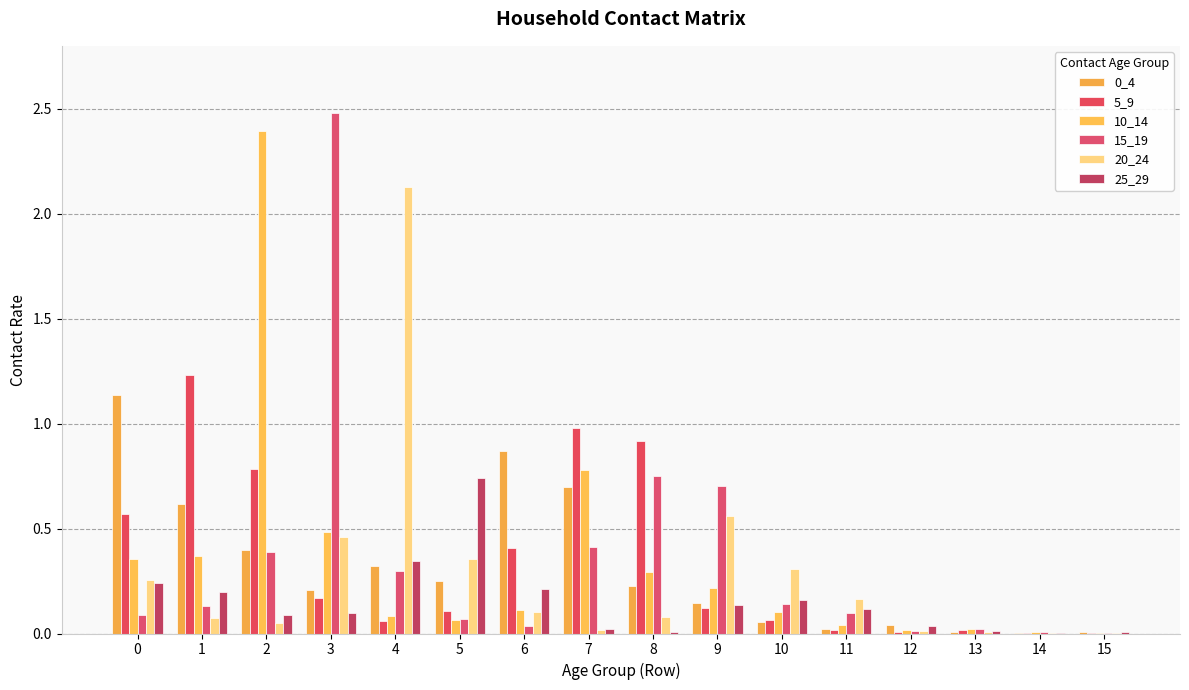

Is it true that 25_29 equals 0.2 at 2?

False